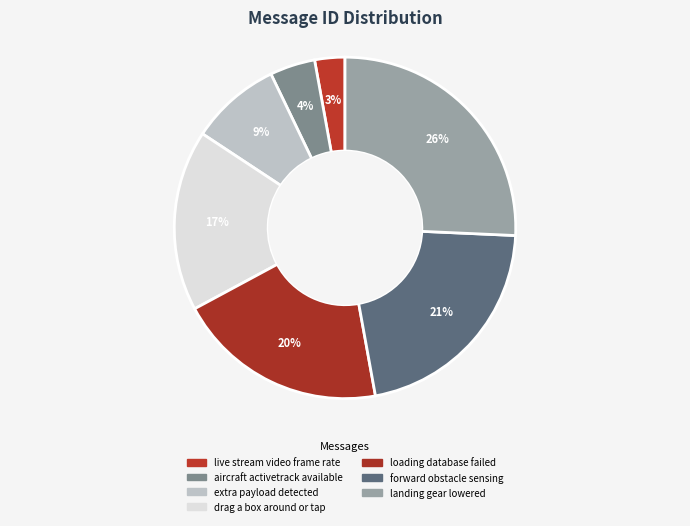

Rank the categories by value from lowest to highest.

live stream video frame rate, aircraft activetrack available, extra payload detected, drag a box around or tap, loading database failed, forward obstacle sensing, landing gear lowered